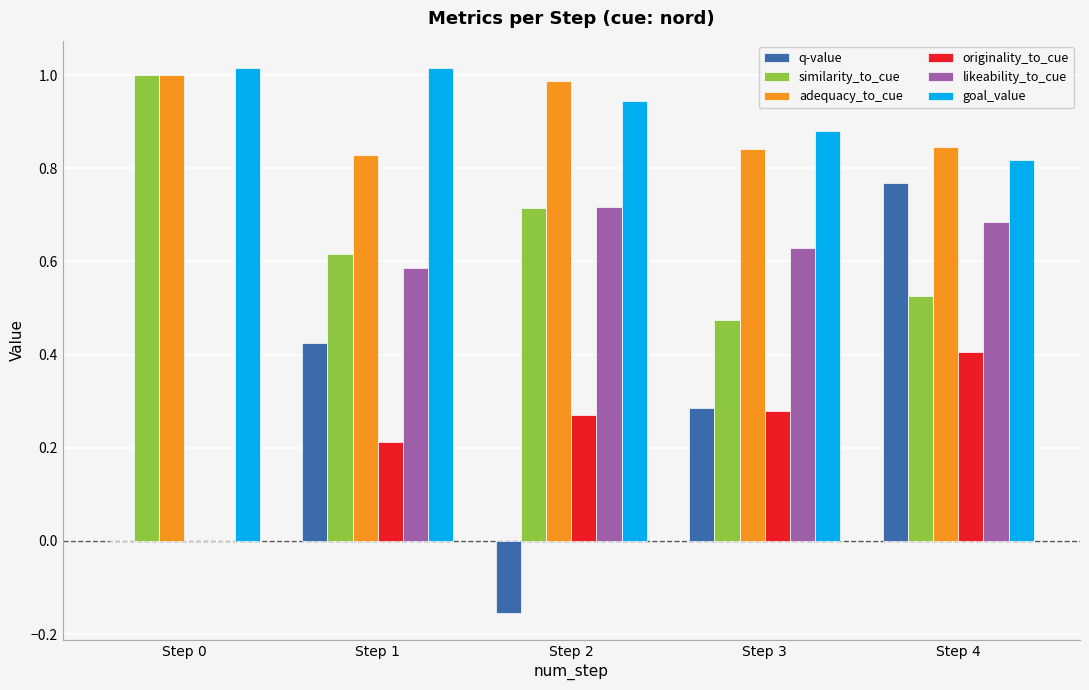

What is the total value across all series at Step 4?

4.1